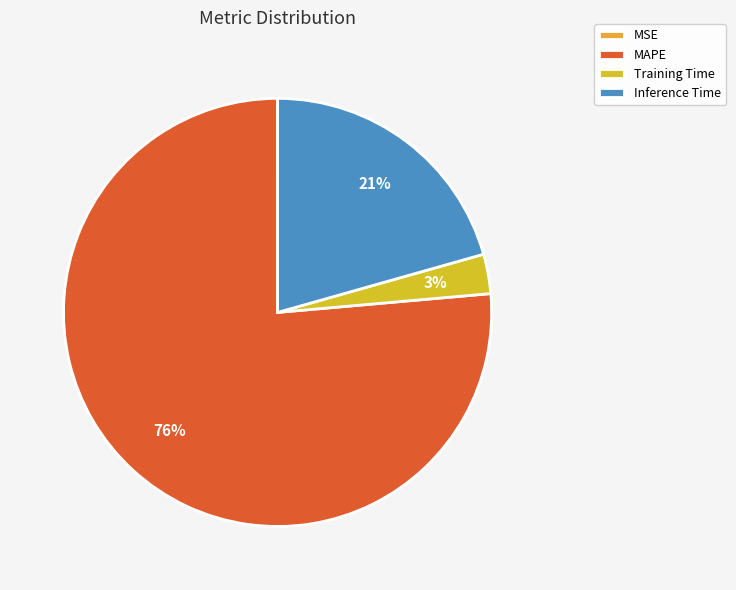

To the nearest percent, what is the difference between the MSE and Training Time slice percentages?

3%